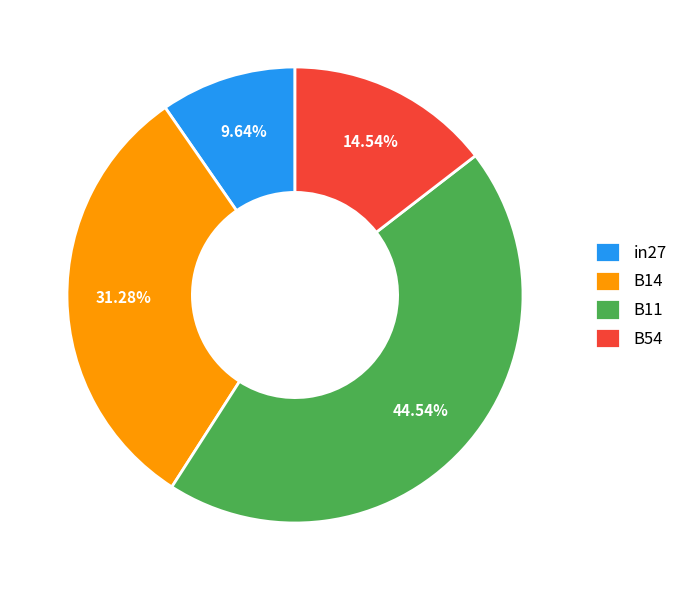

How many slices are in this pie chart?

4